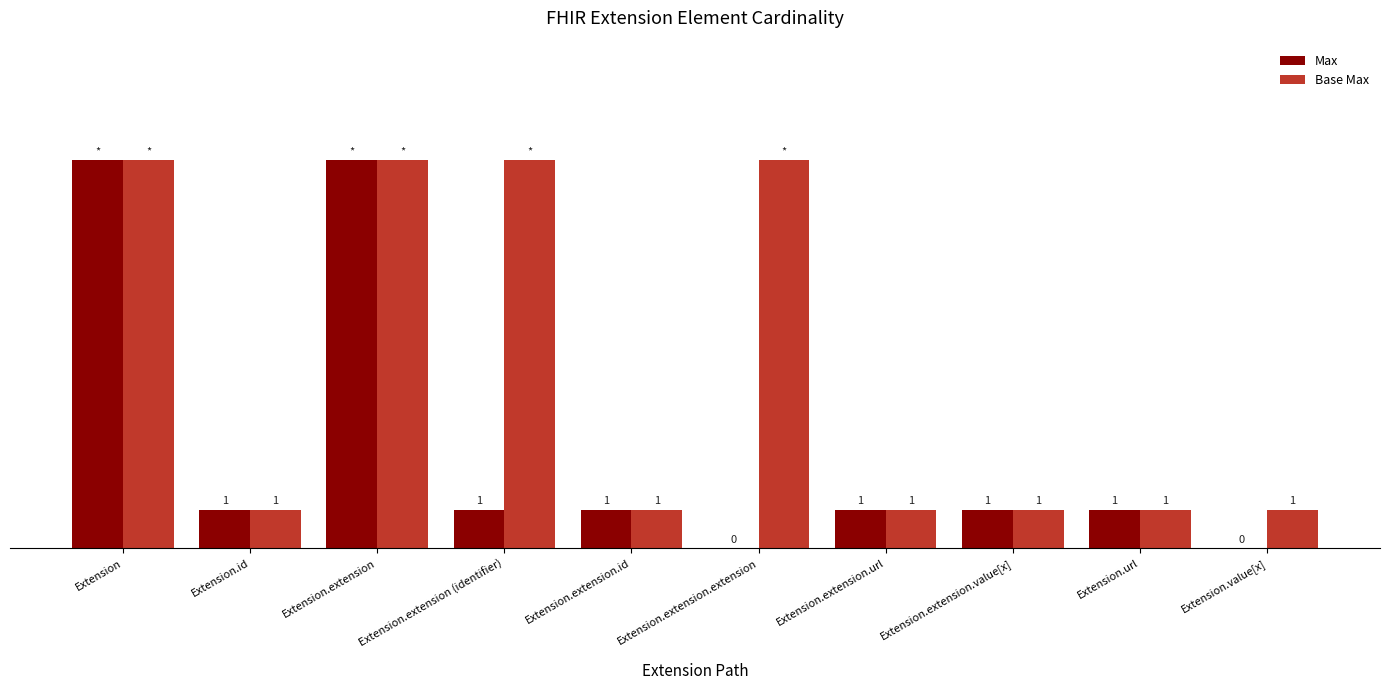

Which series has the largest total across all categories?

Base Max